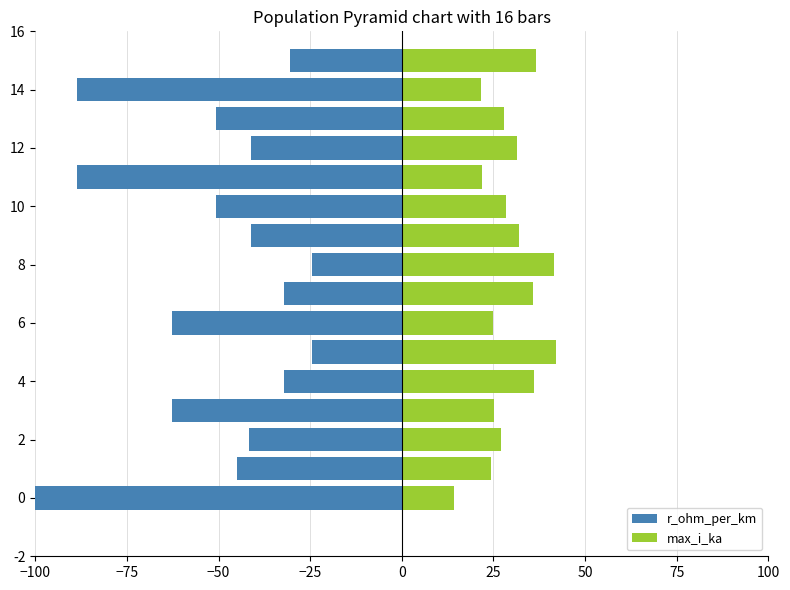

Reading left to right, what are all the values shown in this chart?

r_ohm_per_km: -128.4	-45.0	-41.6	-62.6	-32.2	-24.4	-62.6	-32.2	-24.4	-41.2	-50.6	-88.6	-41.2	-50.6	-88.6	-30.6
max_i_ka: 14.2	24.2	27.0	25.2	36.2	42.1	24.9	35.8	41.6	31.9	28.3	22.0	31.5	28.0	21.7	36.6